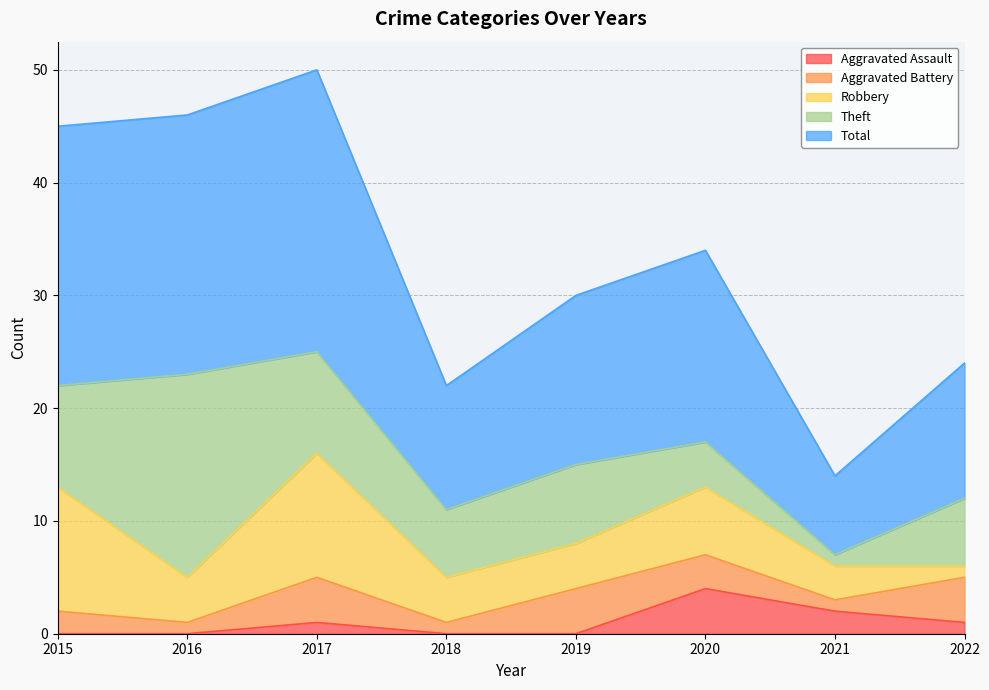

True or false: Aggravated Assault has a value of 3 at 2015.

False